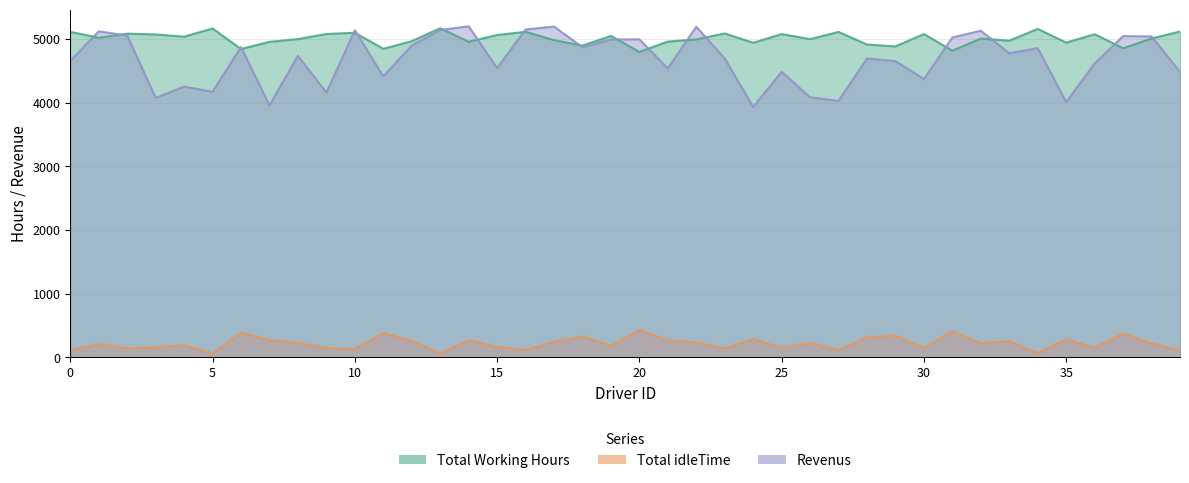

Reading left to right, list all the values displayed in this chart.

Total Working Hours: 0=5114.1	1=5020.9	2=5084.8	3=5072.5	4=5037.0	5=5166.2	6=4843.4	7=4956.5	8=4999.5	9=5079.7	10=5098.9	11=4846.9	12=4967.0	13=5170.4	14=4958.1	15=5063.8	16=5113.9	17=4983.7	18=4897.2	19=5048.8	20=4799.2	21=4961.0	22=4995.0	23=5087.9	24=4942.0	25=5077.8	26=4999.2	27=5111.7	28=4913.8	29=4884.6	30=5078.8	31=4816.9	32=5007.8	33=4974.9	34=5159.9	35=4944.2	36=5076.0	37=4855.9	38=5008.7	39=5118.2
Total idleTime: 0=115.9	1=209.1	2=145.2	3=157.5	4=193.0	5=63.8	6=386.6	7=273.5	8=230.5	9=150.3	10=131.1	11=383.1	12=263.0	13=59.6	14=271.9	15=166.2	16=116.1	17=246.3	18=332.8	19=181.2	20=430.8	21=269.0	22=235.0	23=142.1	24=288.0	25=152.2	26=230.8	27=118.3	28=316.2	29=345.4	30=151.2	31=413.1	32=222.2	33=255.1	34=70.1	35=285.8	36=154.0	37=374.1	38=221.3	39=111.8
Revenus: 0=4657.9	1=5122.1	2=5055.2	3=4075.5	4=4253.0	5=4172.8	6=4874.6	7=3960.5	8=4735.5	9=4159.3	10=5138.1	11=4415.1	12=4899.0	13=5142.6	14=5200.9	15=4543.2	16=5151.1	17=5196.3	18=4871.8	19=4993.2	20=4995.8	21=4539.0	22=5193.0	23=4694.1	24=3933.4	25=4486.2	26=4085.8	27=4029.3	28=4695.2	29=4653.4	30=4372.2	31=5025.1	32=5131.2	33=4776.1	34=4858.1	35=4009.8	36=4618.0	37=5046.1	38=5041.3	39=4484.8